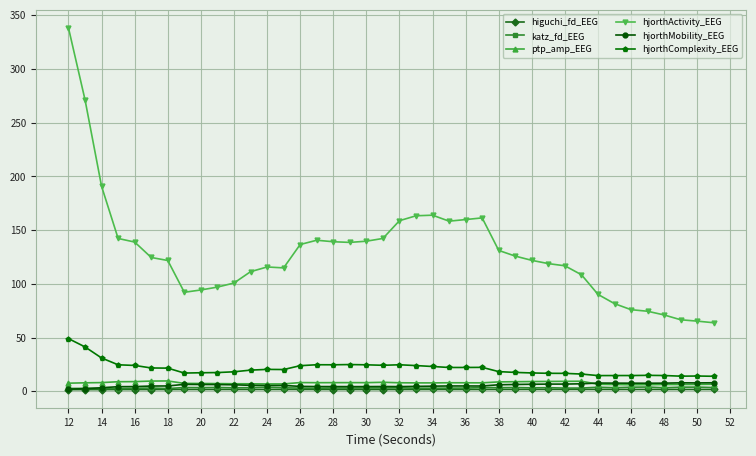

True or false: hjorthActivity_EEG and ptp_amp_EEG intersect in this chart.

False